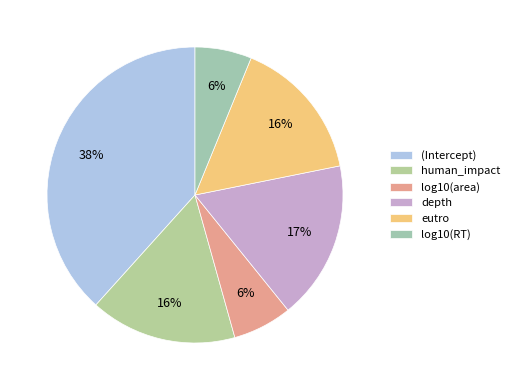

Between depth and log10(RT), which is larger?

depth